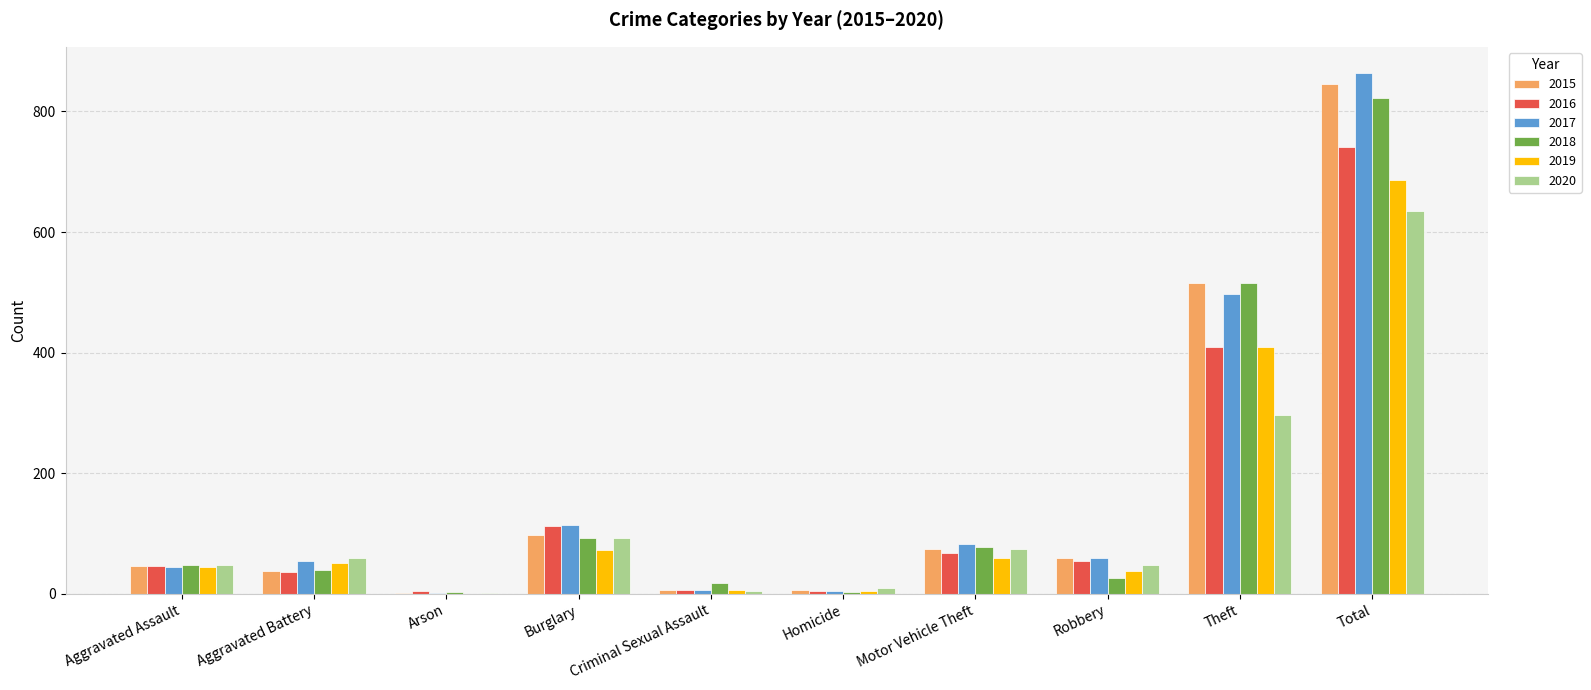

At which label is 2020 closest to 318?

Theft